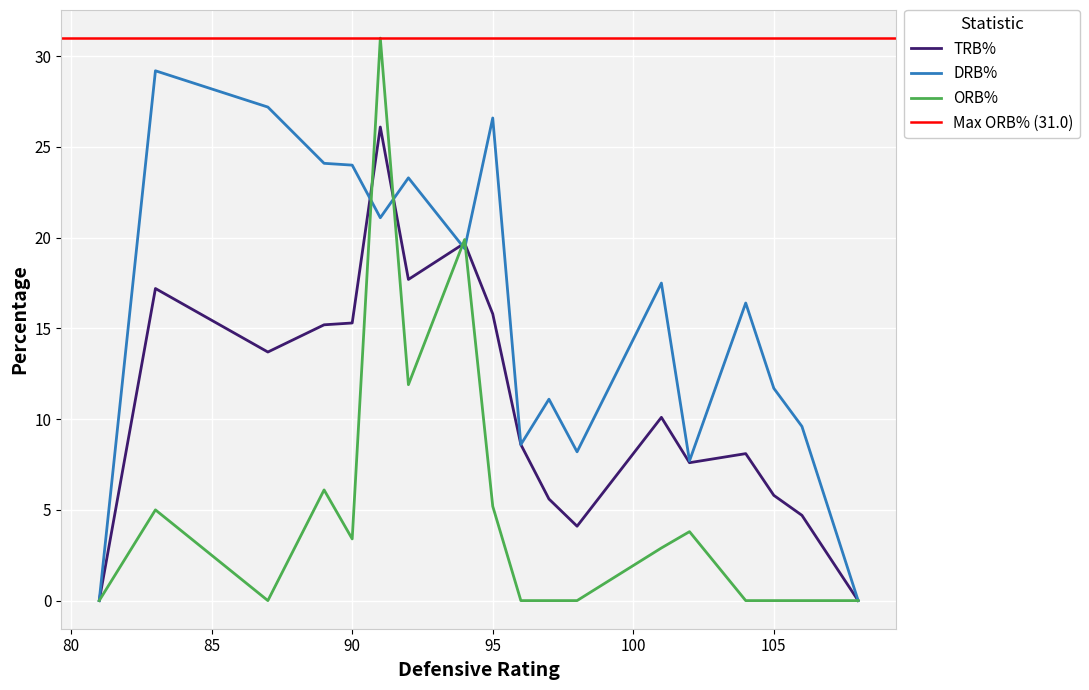

Reading left to right, extract all data points from this chart.

trb_pct: 81=0.0	83=17.2	87=13.7	89=15.2	90=15.3	91=26.1	92=17.7	94=19.7	95=15.8	96=8.6	97=5.6	98=4.1	101=10.1	102=7.6	104=8.1	105=5.8	106=4.7	108=0.0
drb_pct: 81=0.0	83=29.2	87=27.2	89=24.1	90=24.0	91=21.1	92=23.3	94=19.4	95=26.6	96=8.6	97=11.1	98=8.2	101=17.5	102=7.7	104=16.4	105=11.7	106=9.6	108=0.0
orb_pct: 81=0.0	83=5.0	87=0.0	89=6.1	90=3.4	91=31.0	92=11.9	94=19.9	95=5.2	96=0.0	97=0.0	98=0.0	101=2.9	102=3.8	104=0.0	105=0.0	106=0.0	108=0.0